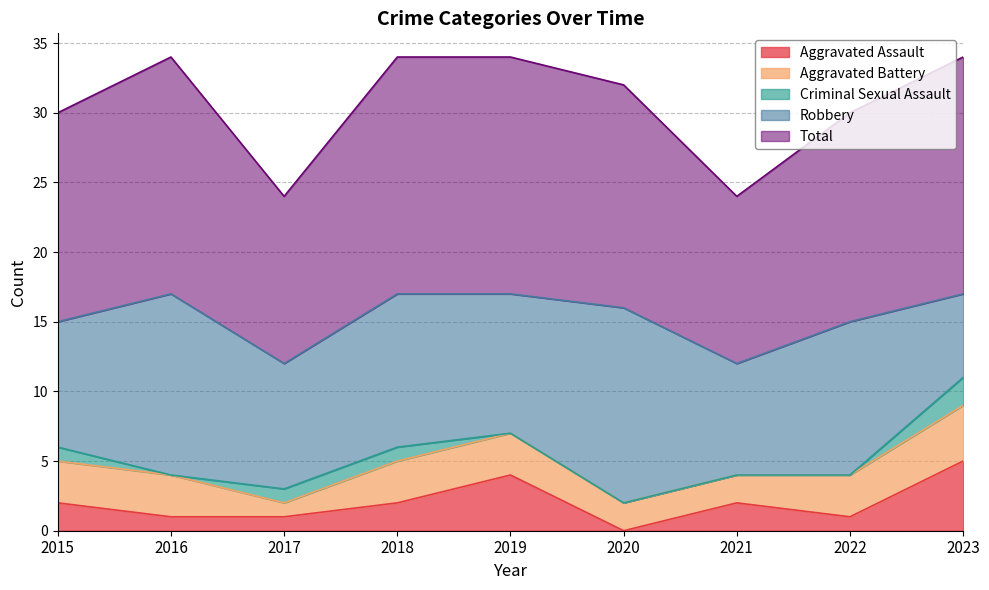

How many distinct data groups are displayed?

5